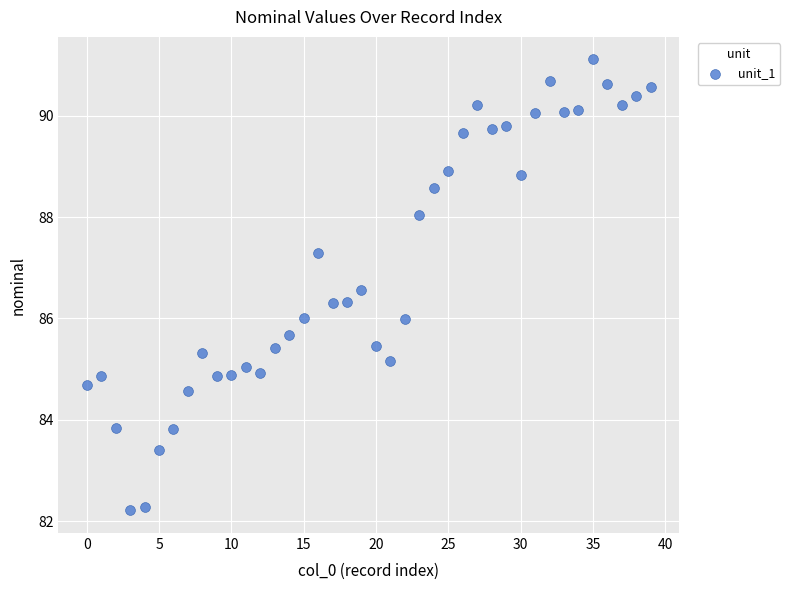

What is the range of Y values (max minus min)?

8.9